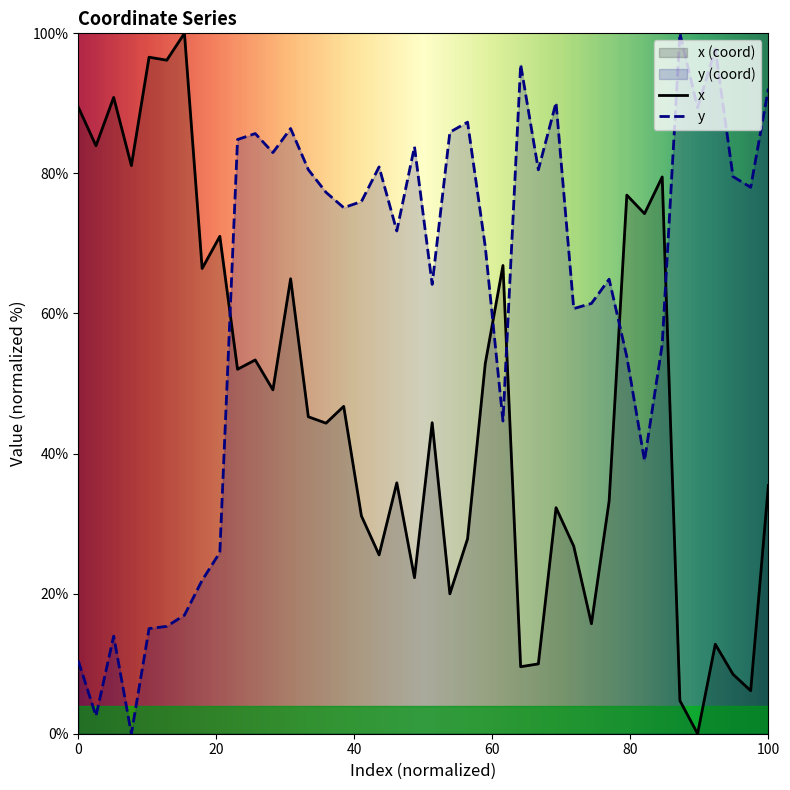

After their last crossing, which series has the higher values: y or x?

y